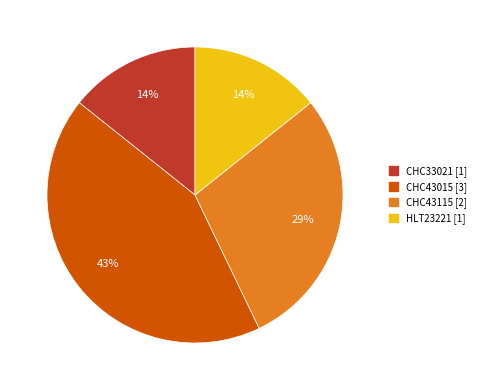

Which slice is the largest?

CHC43015